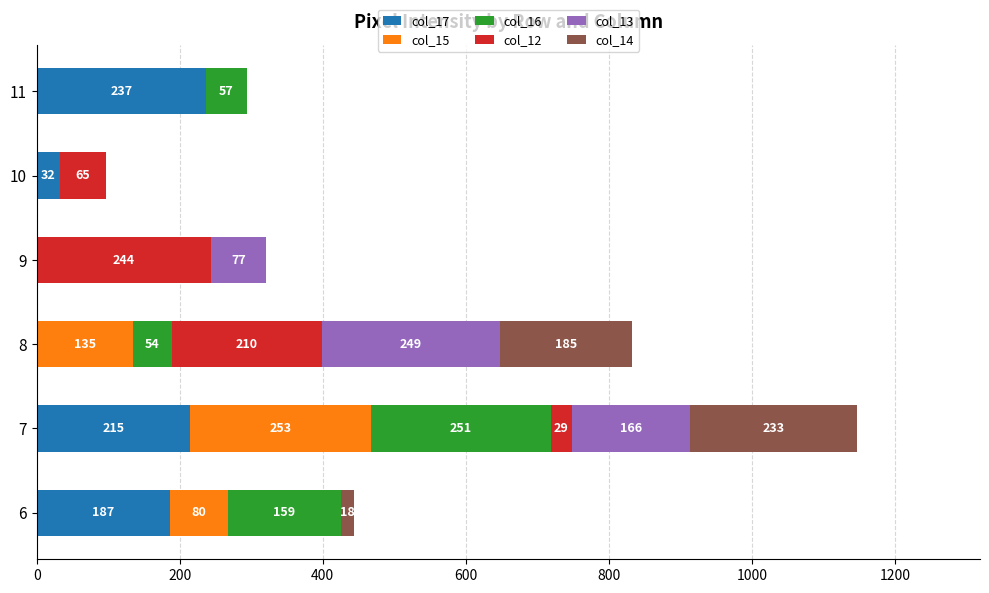

What is the maximum value for col_17?

237